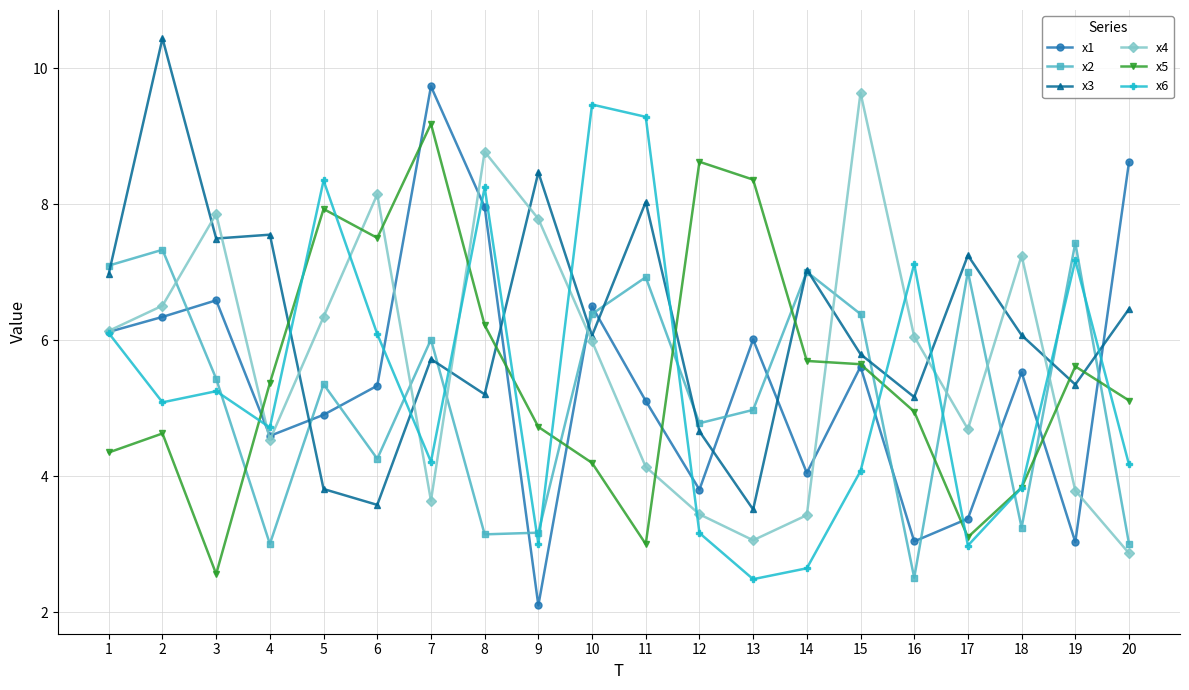

What is the spread (max minus min) of values at 12?

5.5